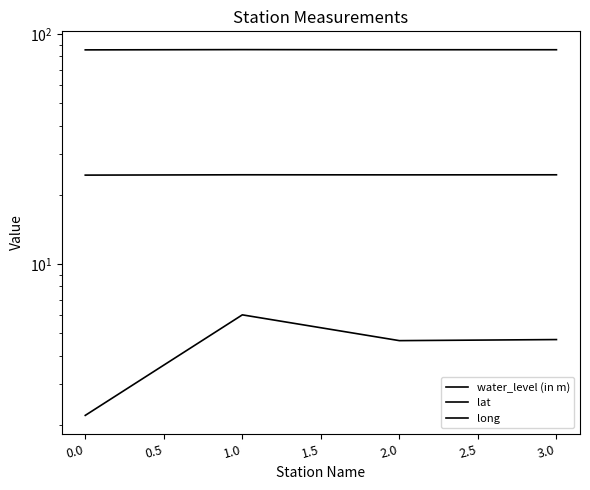

Which series has the largest range (max minus min)?

water_level (in m)